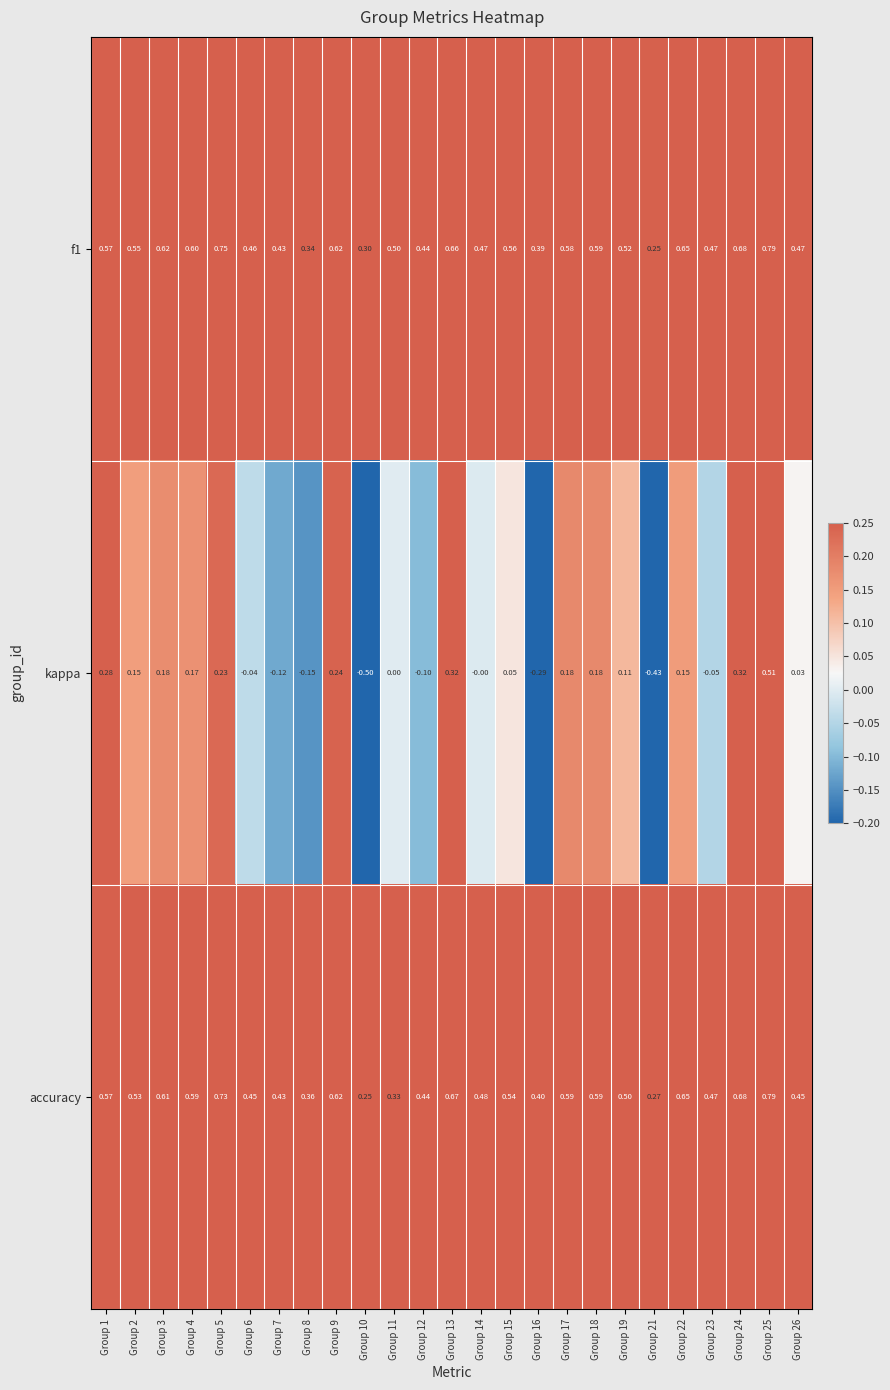

Which series has the largest range (max minus min)?

kappa